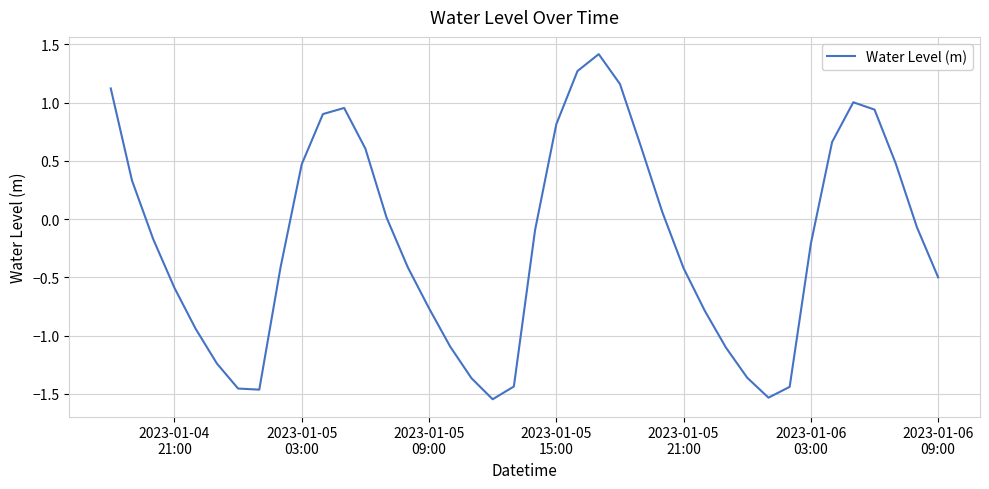

What is the greatest value displayed?

1.4